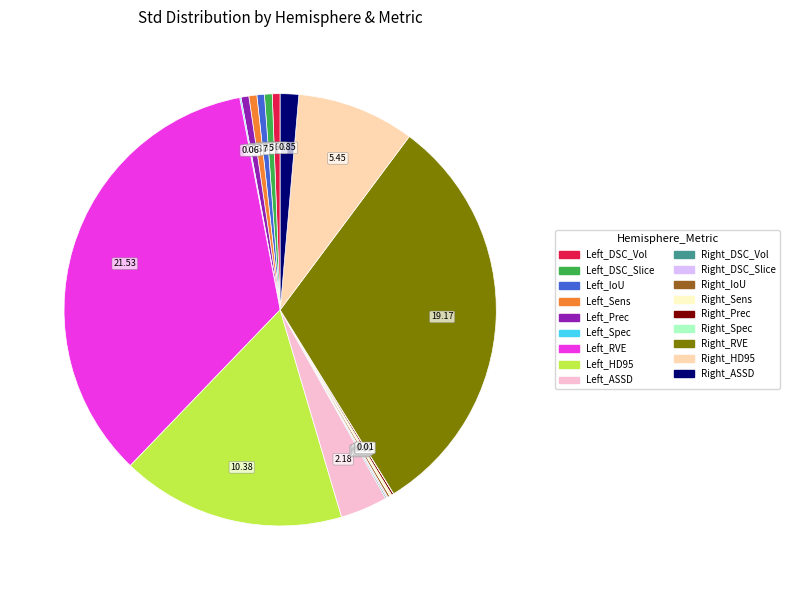

Is there a majority slice in this chart?

No